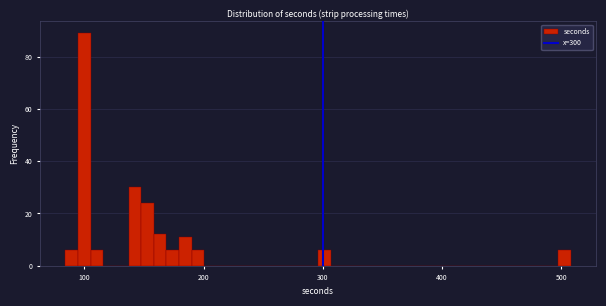

Read against the x-axis, roughly where is the centre of the tallest bar?

100